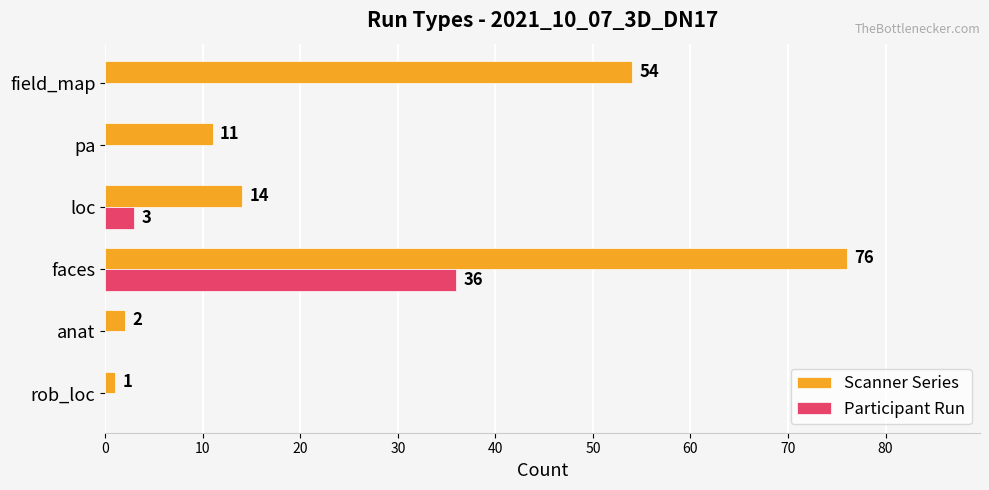

At which label is Scanner Series closest to 38?

field_map